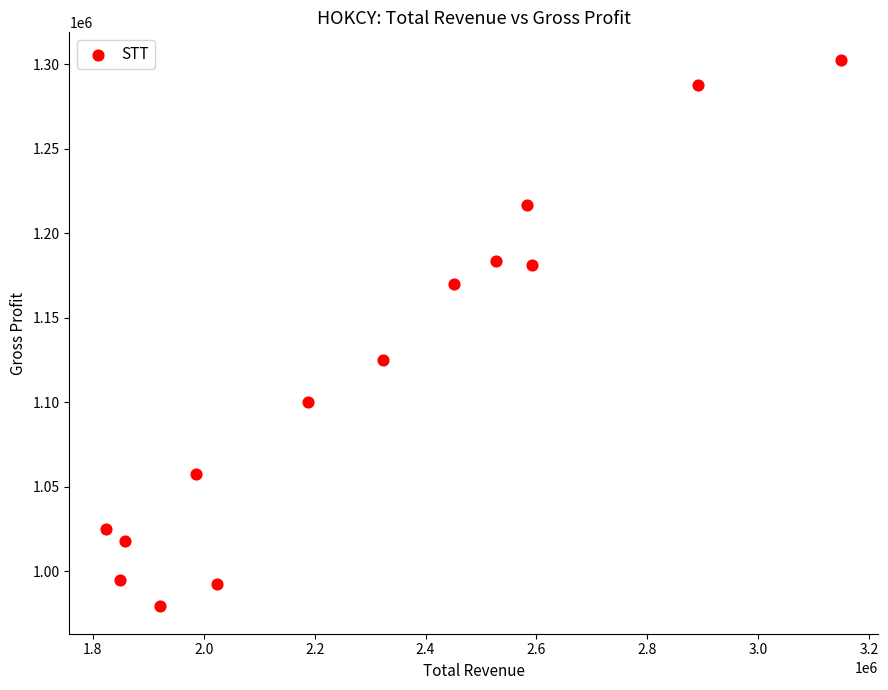

What Y value in the scatter plot is closest to 1140850?

1124900